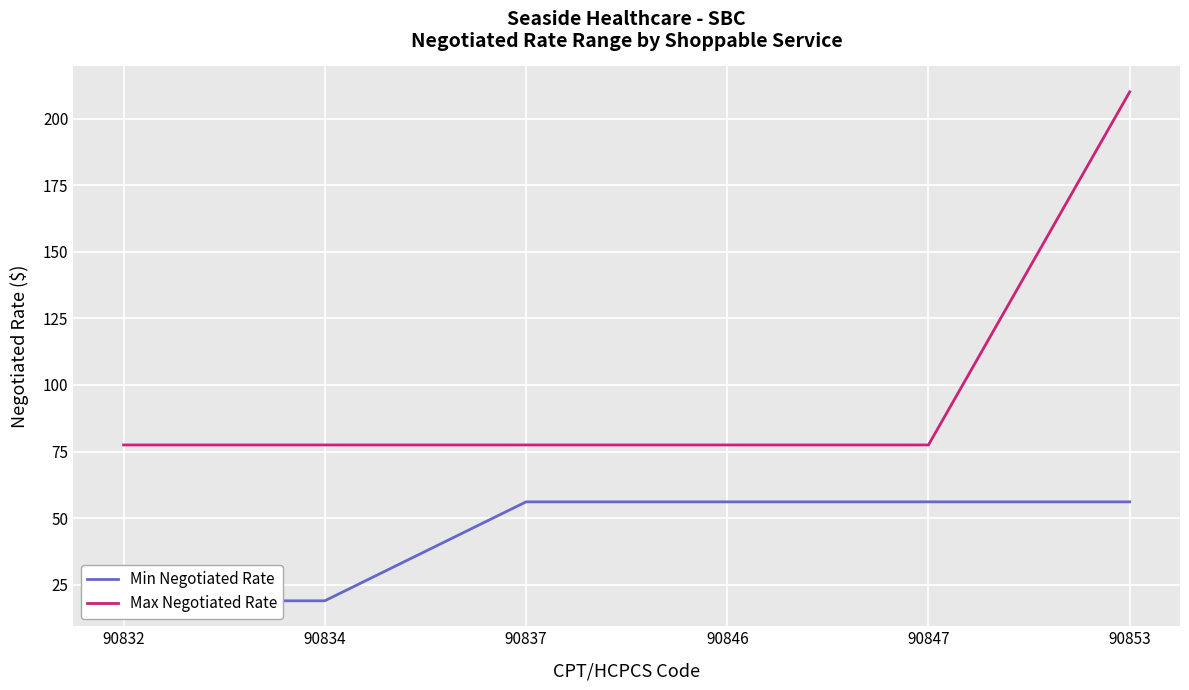

True or false: Max Negotiated Rate and Min Negotiated Rate intersect in this chart.

False